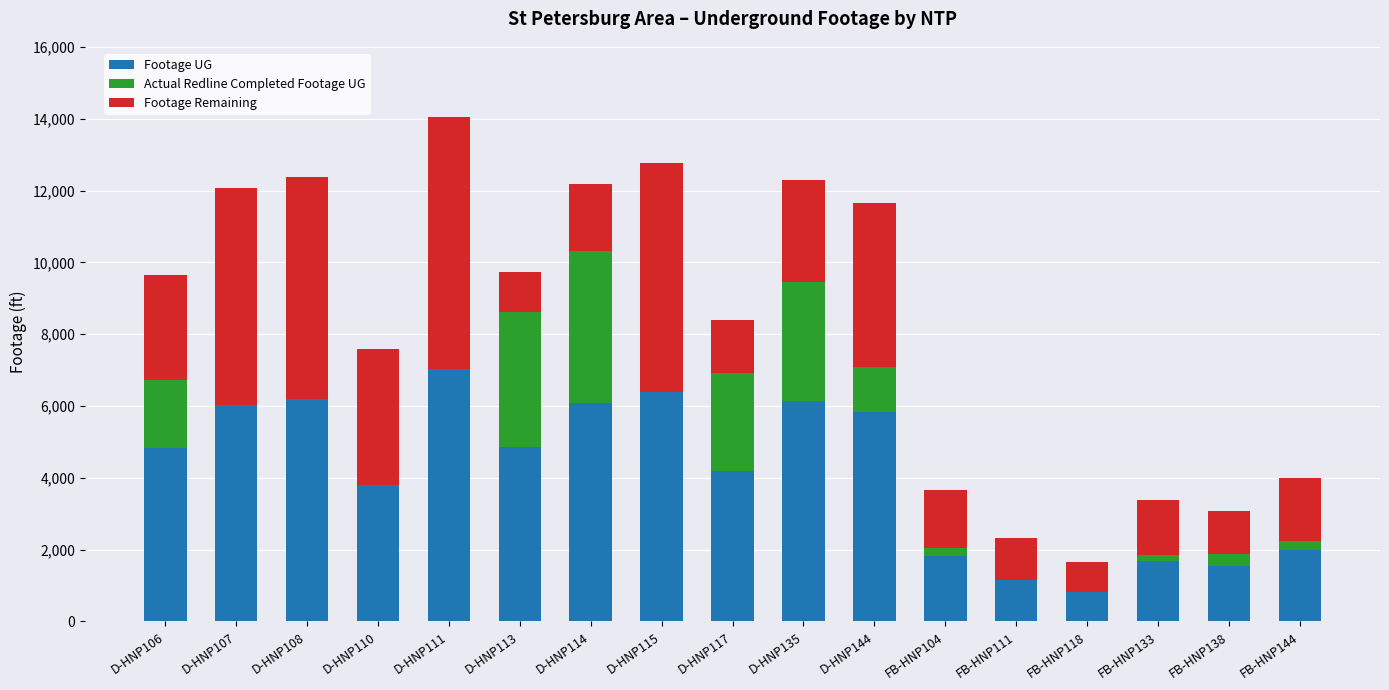

Count the number of categories in the chart.

17